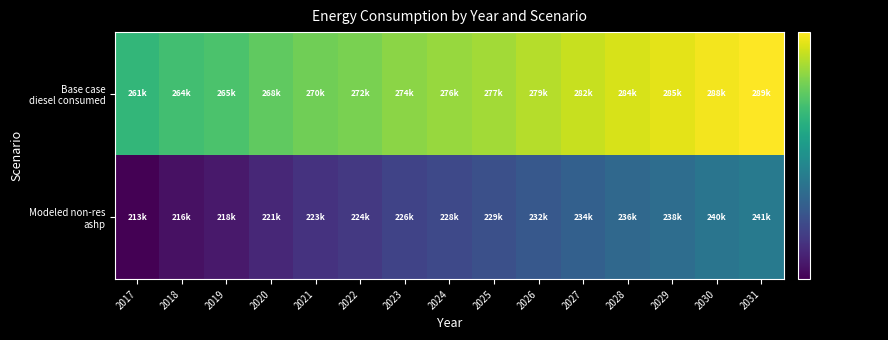

Which series has the largest total across all categories?

Base case diesel consumed